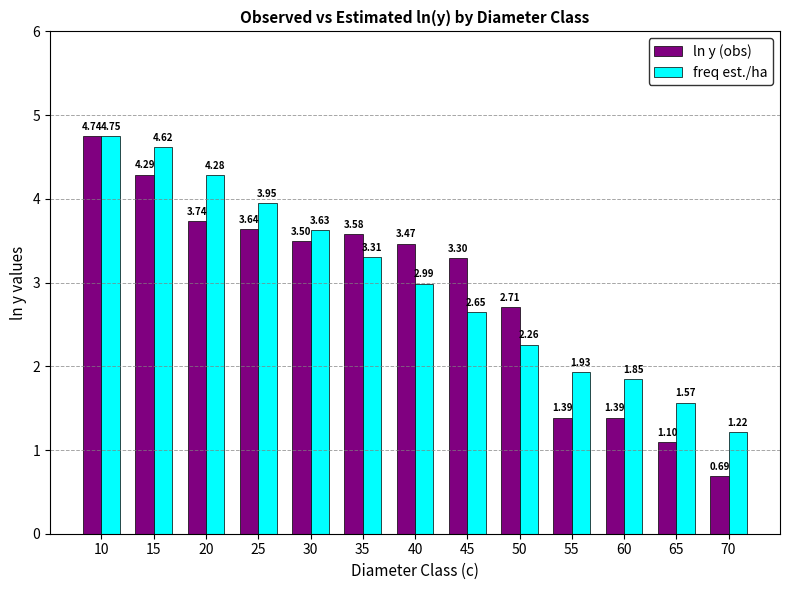

Count the number of data series in this chart.

2